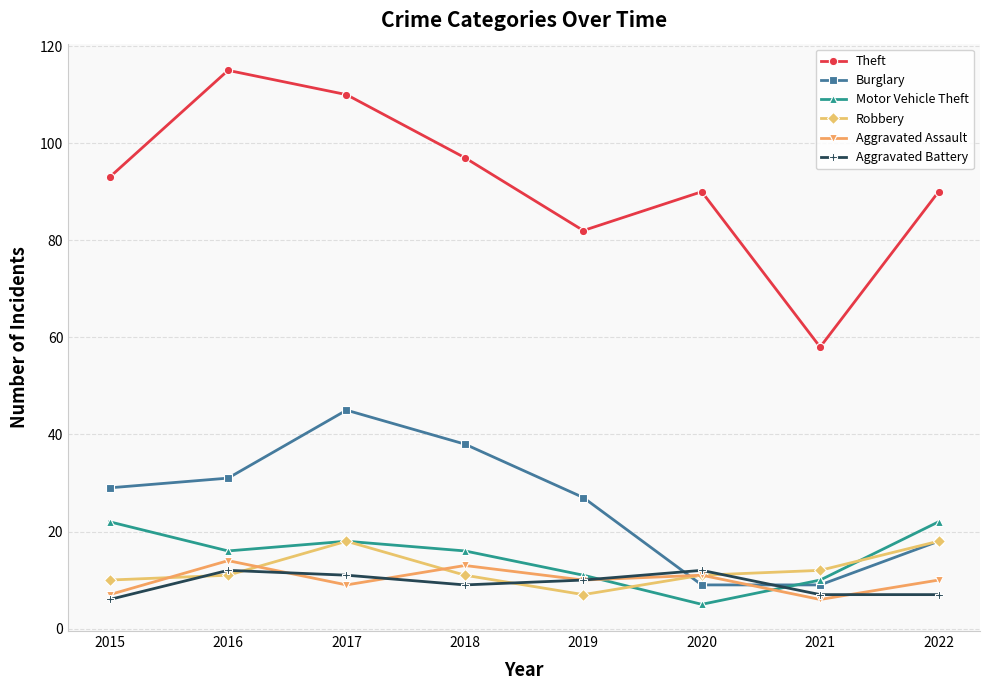

After their last crossing, which series has the higher values: Aggravated Assault or Motor Vehicle Theft?

Motor Vehicle Theft